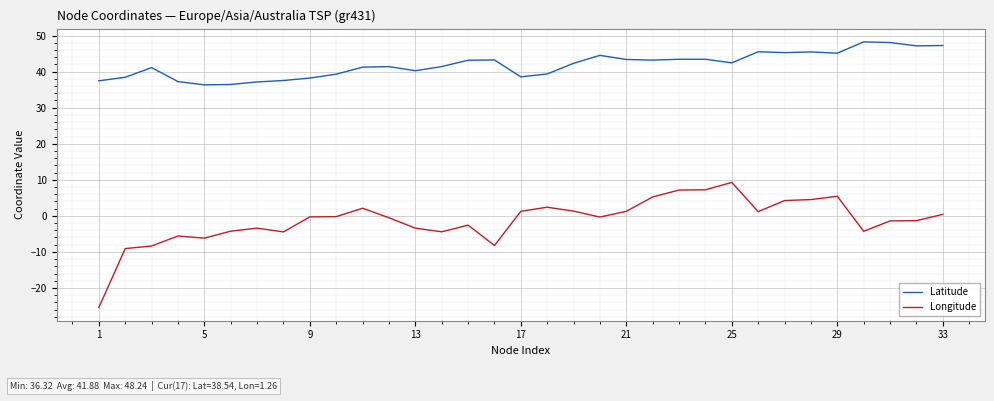

What is the highest value of the Longitude series?

9.3